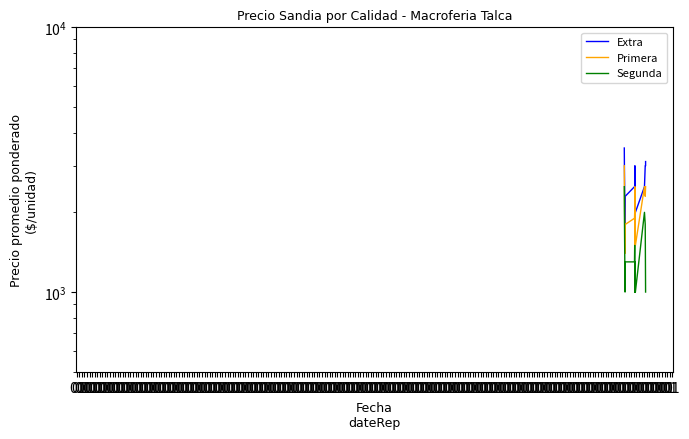

What is the maximum value shown in the chart?

3500